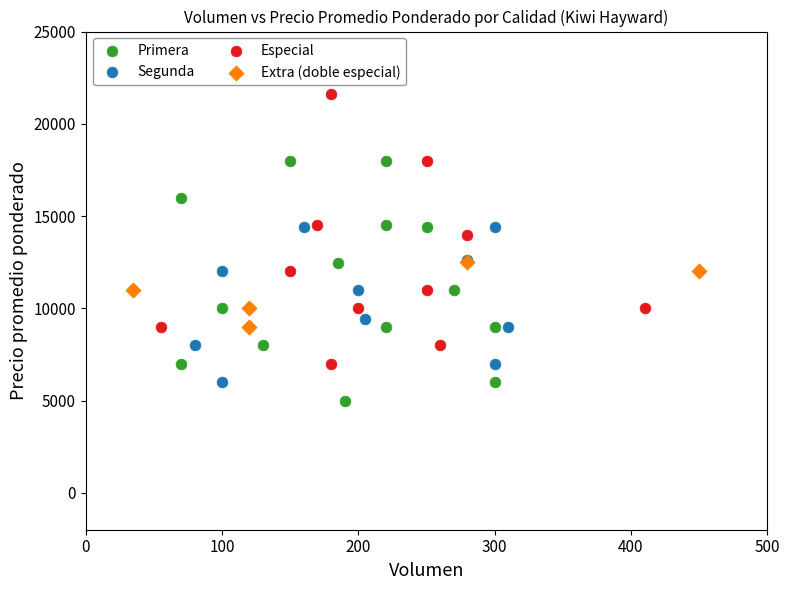

Which series has the largest Y range (max minus min)?

Especial